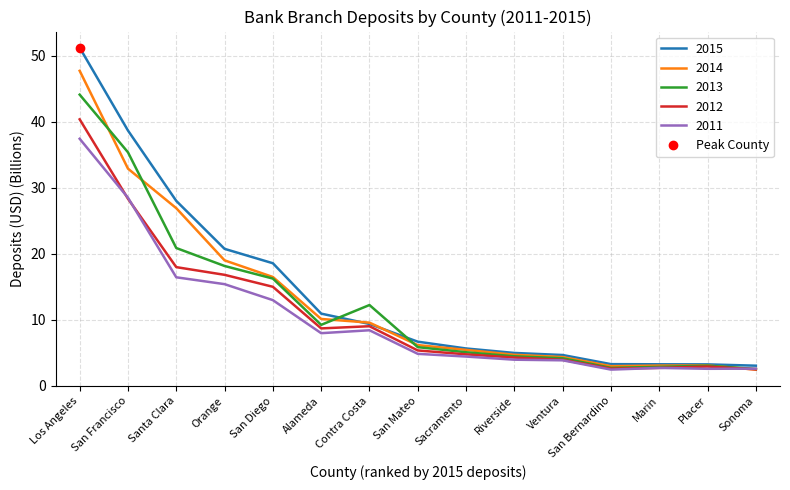

The 2015 series shows 4.7 at Ventura. True or false?

True